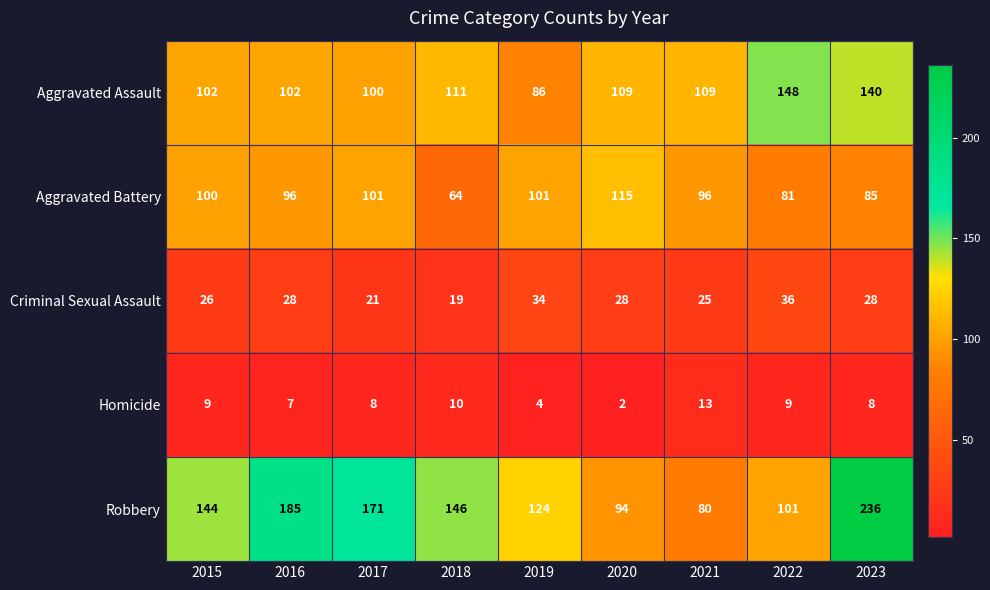

How many data points in Aggravated Assault are less than 109?

4